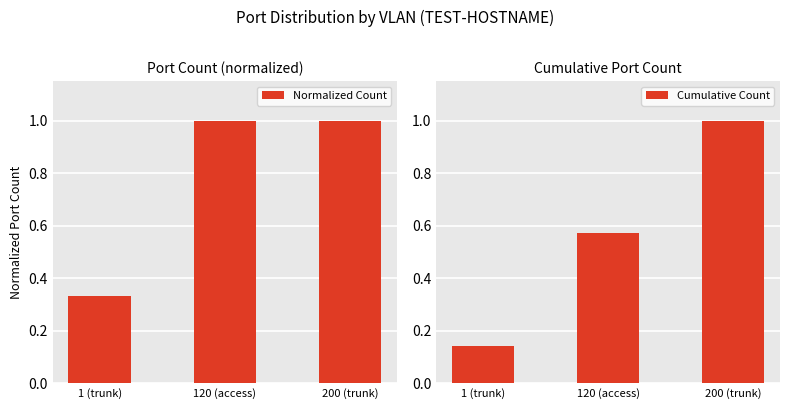

Does the chart contain stacked bars?

No